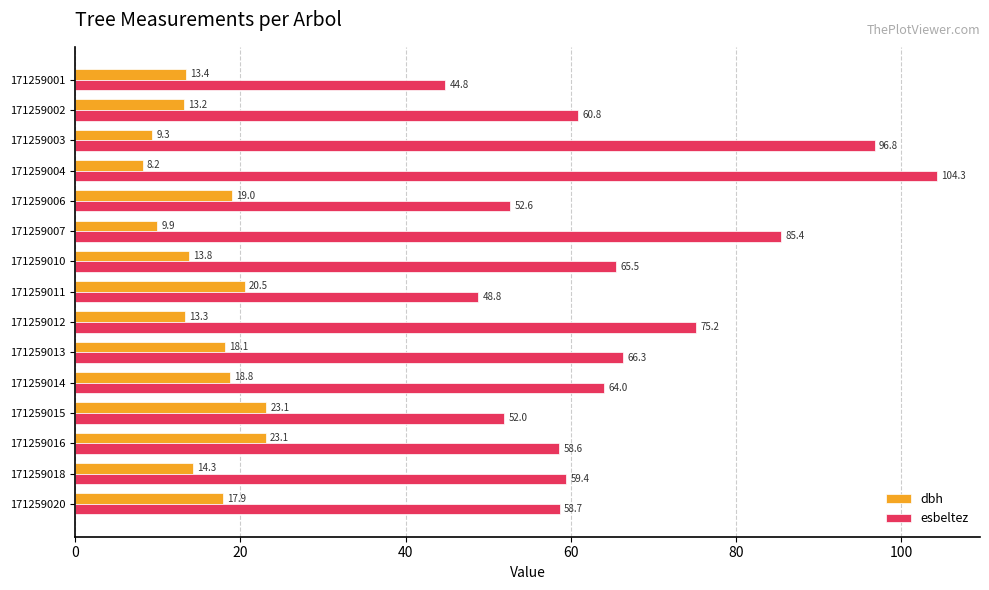

At 171259013, list the series in order from largest to smallest.

esbeltez, dbh